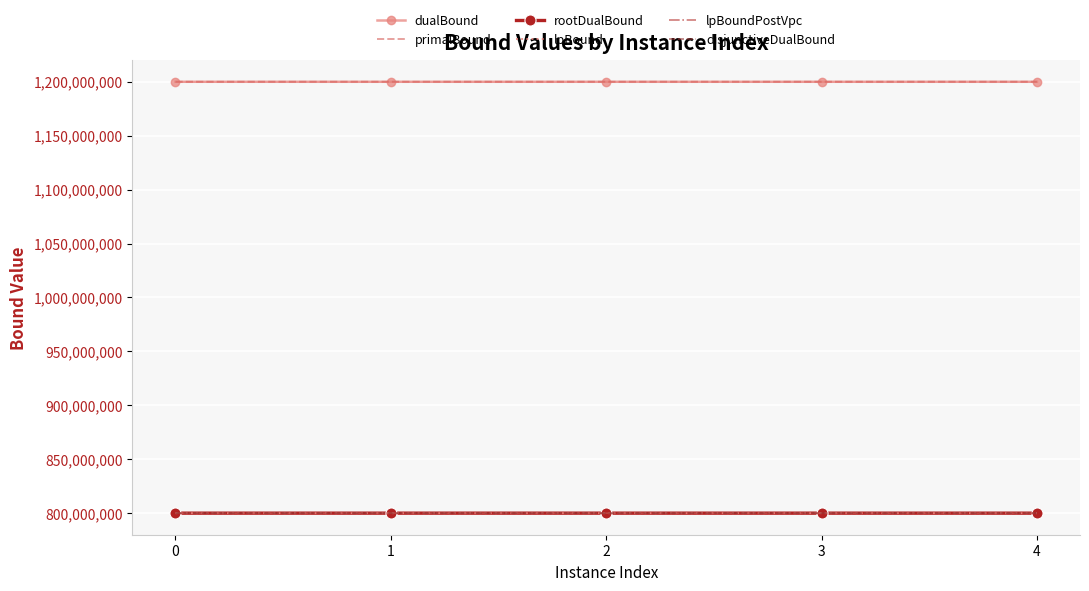

True or false: disjunctiveDualBound and lpBound cross at least once.

False